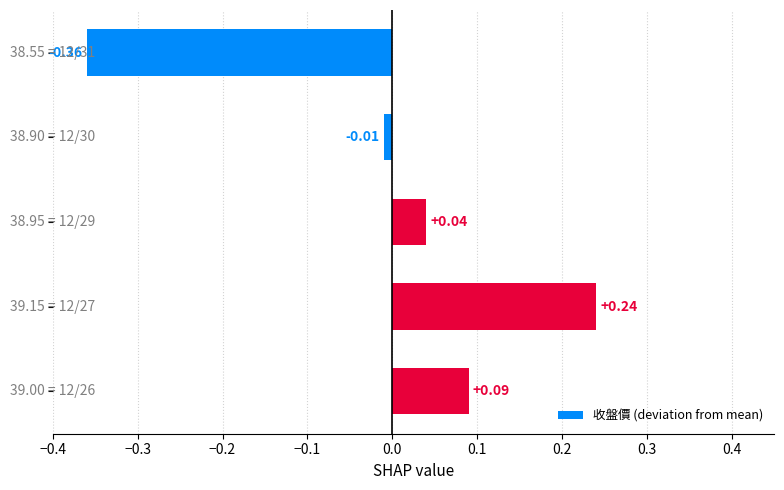

What is the difference between the maximum and minimum values?

0.6